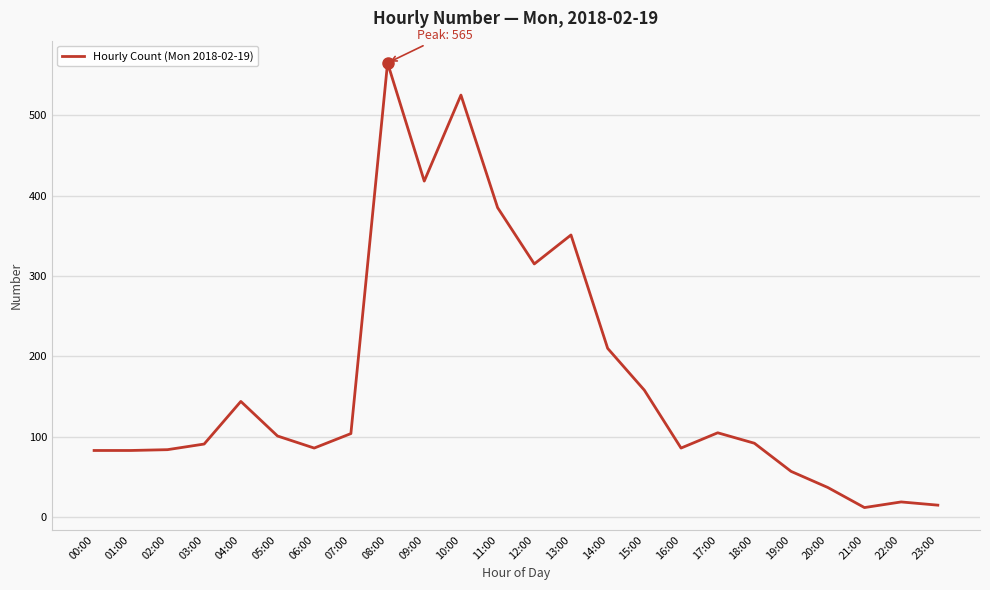

What is the change in value from 04:00 to 16:00?

-58